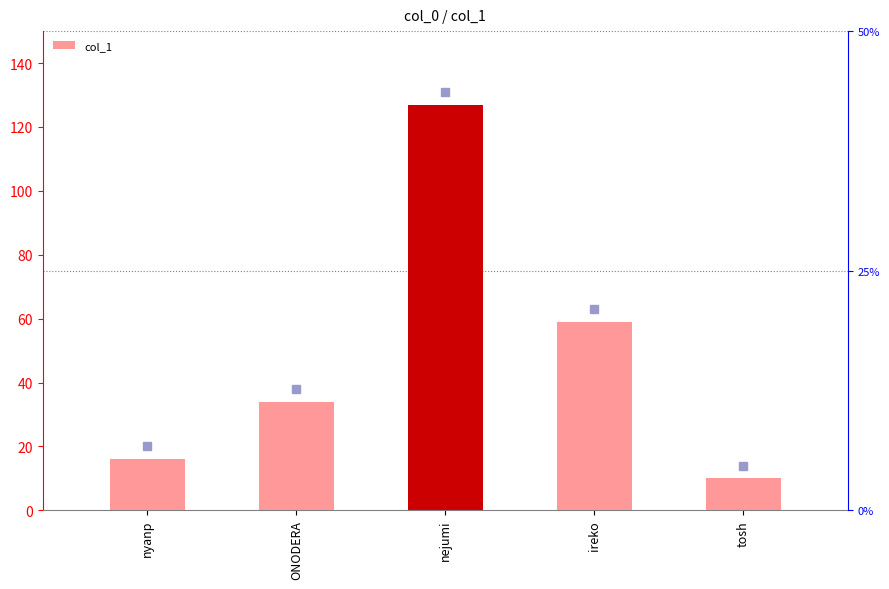

Which category has the lowest value across all series?

tosh